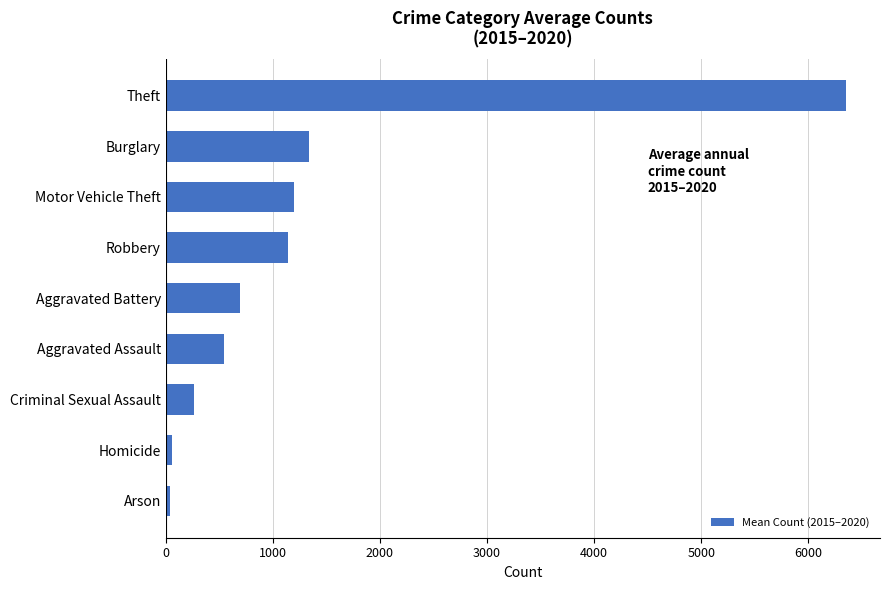

What is the maximum value shown in the chart?

6351.8